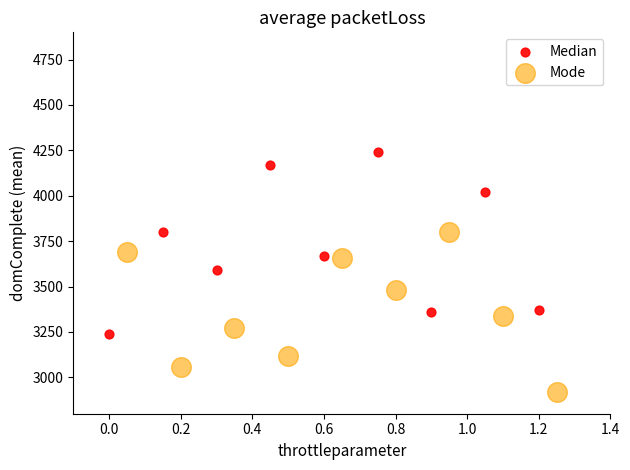

Which series has the widest spread of Y values?

Median